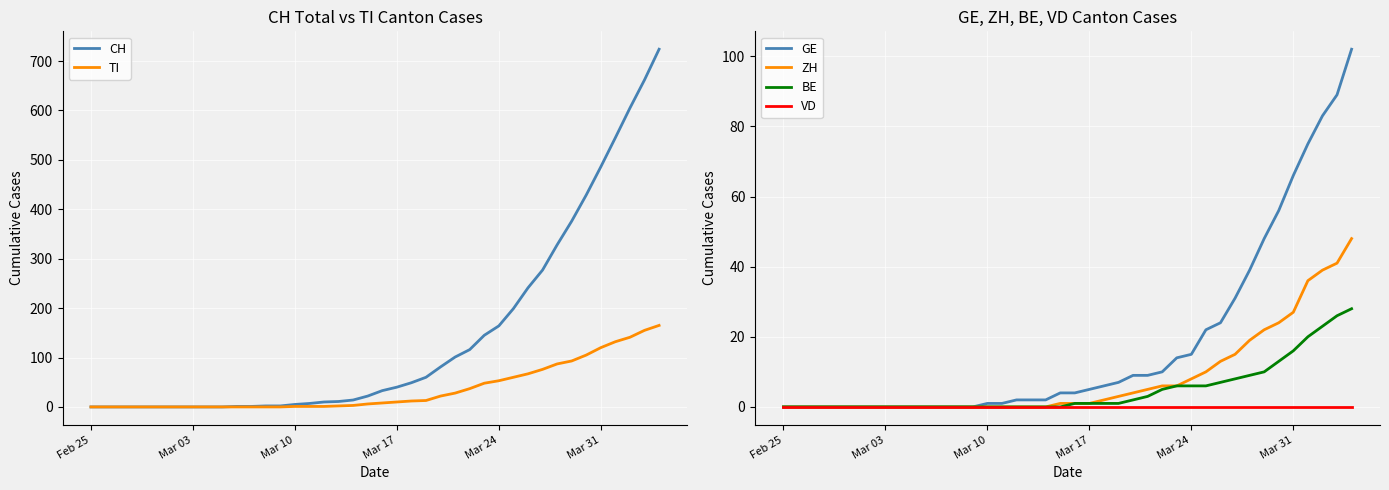

Reading left to right, what are all the values shown in this chart?

CH: 0	0	0	0	0	0	0	0	0	0	1	1	2	2	5	7	10	11	14	22	33	40	49	60	81	101	116	145	164	199	241	277	328	376	429	486	545	605	662	724
TI: 0	0	0	0	0	0	0	0	0	0	0	0	0	0	1	1	1	2	3	6	8	10	12	13	22	28	37	48	53	60	67	76	87	93	105	120	132	141	155	165
GE: 0	0	0	0	0	0	0	0	0	0	0	0	0	0	1	1	2	2	2	4	4	5	6	7	9	9	10	14	15	22	24	31	39	48	56	66	75	83	89	102
ZH: 0	0	0	0	0	0	0	0	0	0	0	0	0	0	0	0	0	0	0	1	1	1	2	3	4	5	6	6	8	10	13	15	19	22	24	27	36	39	41	48
BE: 0	0	0	0	0	0	0	0	0	0	0	0	0	0	0	0	0	0	0	0	1	1	1	1	2	3	5	6	6	6	7	8	9	10	13	16	20	23	26	28
VD: 0	0	0	0	0	0	0	0	0	0	0	0	0	0	0	0	0	0	0	0	0	0	0	0	0	0	0	0	0	0	0	0	0	0	0	0	0	0	0	0